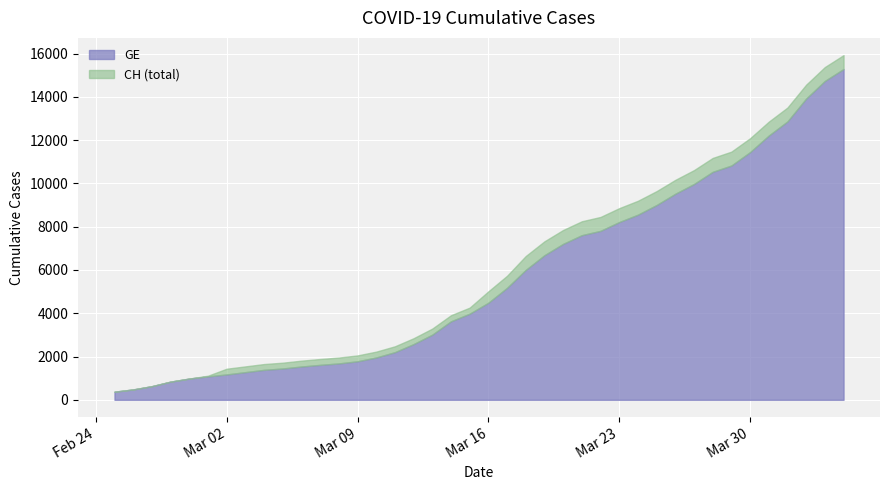

The CH series shows 1436 at 2020-03-02. True or false?

True